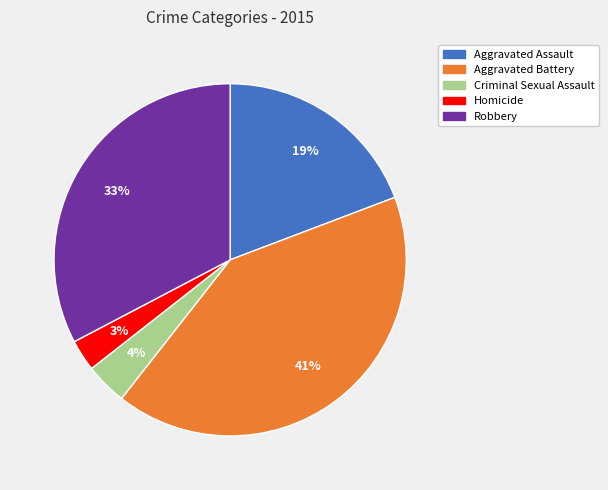

How many slices are in this pie chart?

5